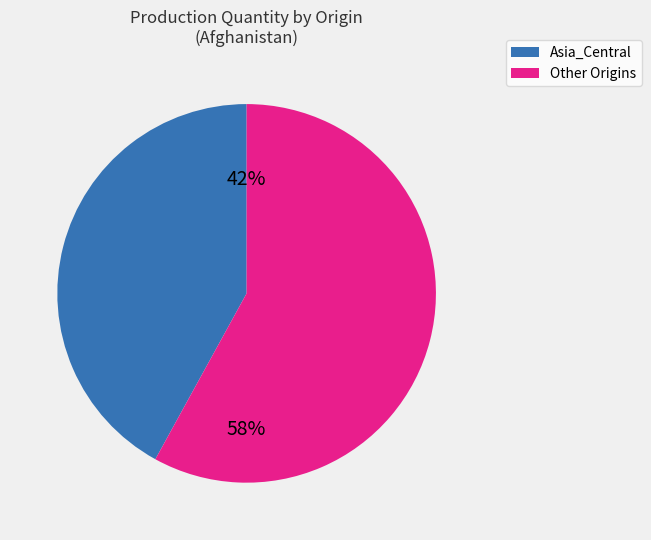

Is there any slice that represents more than half of the pie?

Yes